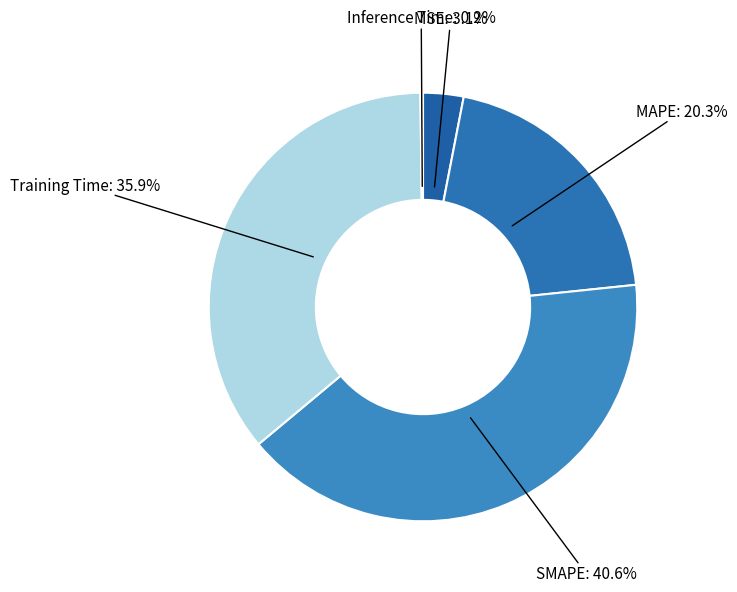

Is there a majority slice in this chart?

No